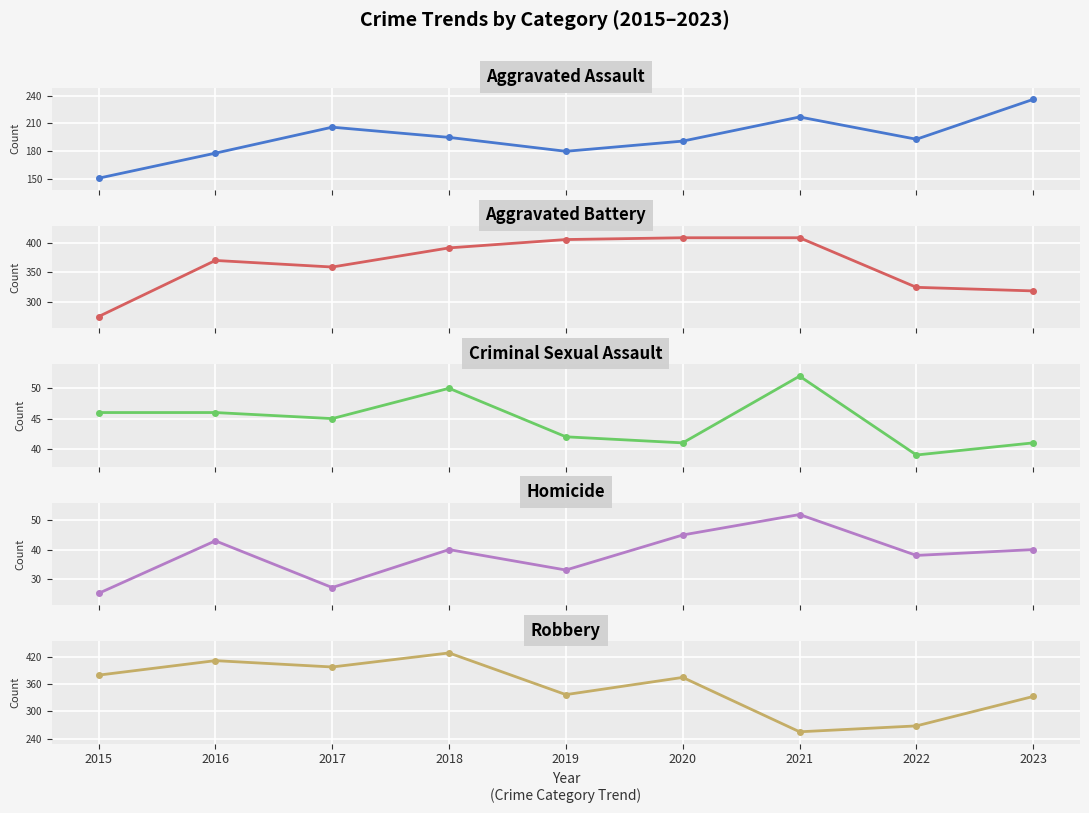

Reading left to right, extract all data points from this chart.

Aggravated Assault: 151	178	206	195	180	191	217	193	236
Aggravated Battery: 276	370	359	391	405	408	408	325	319
Criminal Sexual Assault: 46	46	45	50	42	41	52	39	41
Homicide: 25	43	27	40	33	45	52	38	40
Robbery: 380	412	398	429	337	375	255	268	333